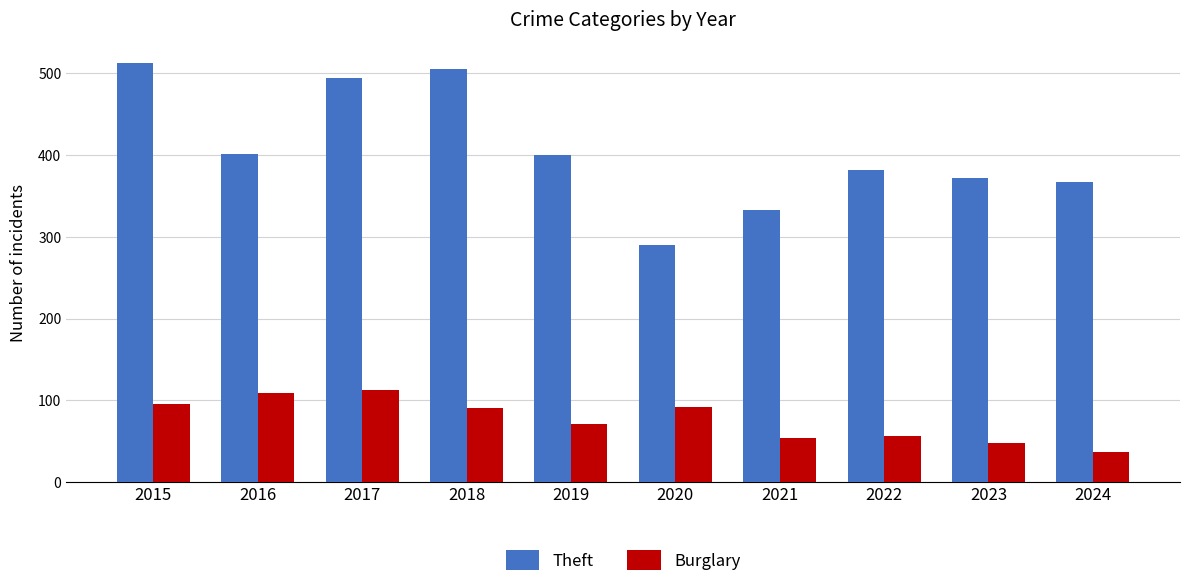

The Burglary series shows 141 at 2018. True or false?

False